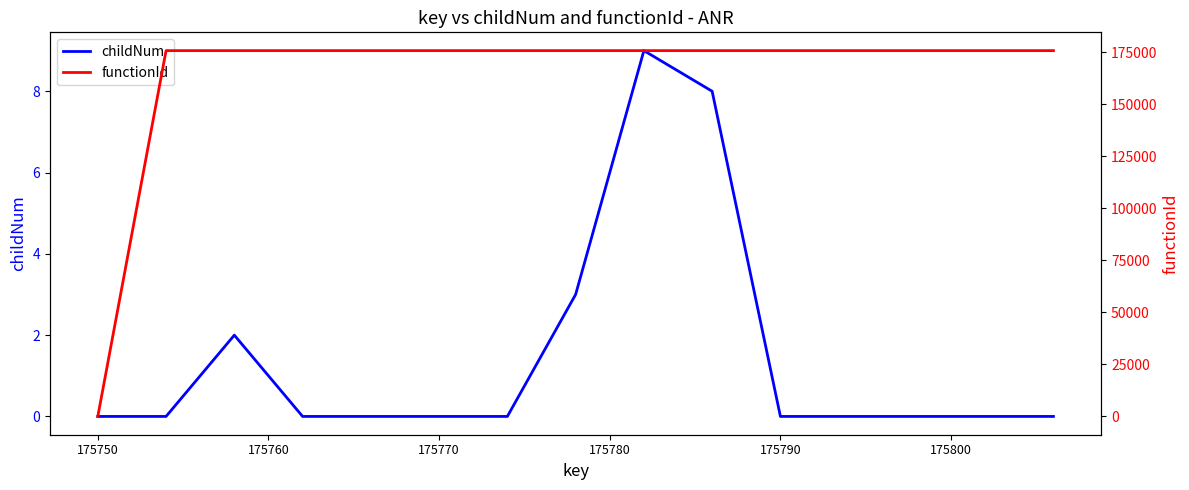

True or false: functionId and childNum cross at least once.

False